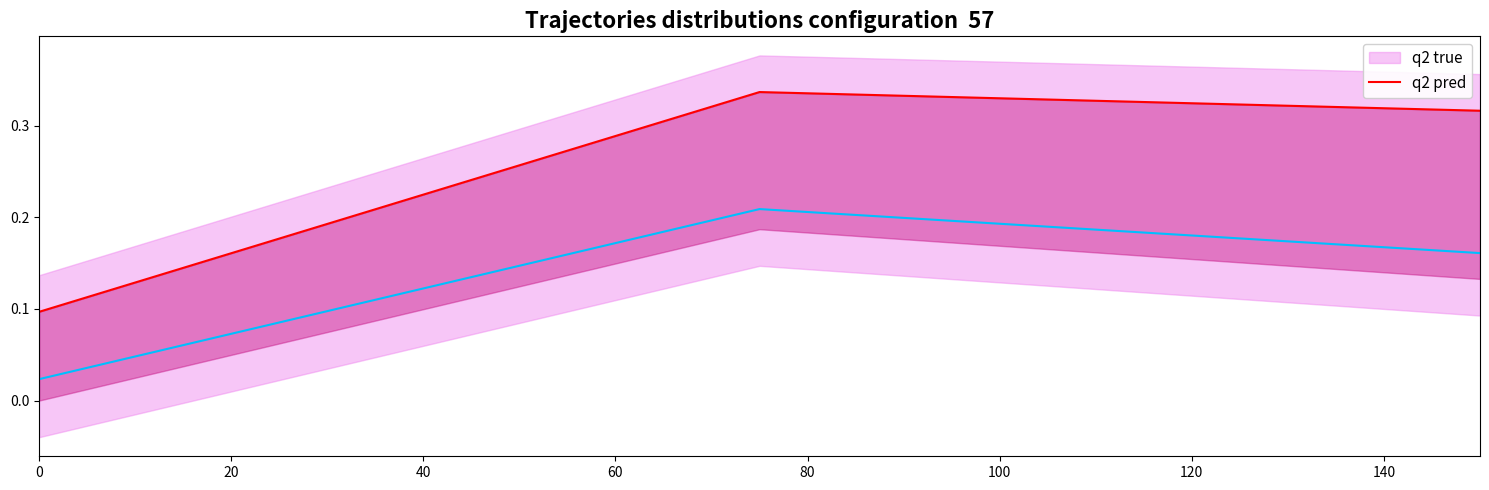

At how many categories does at least one series exceed 0?

3